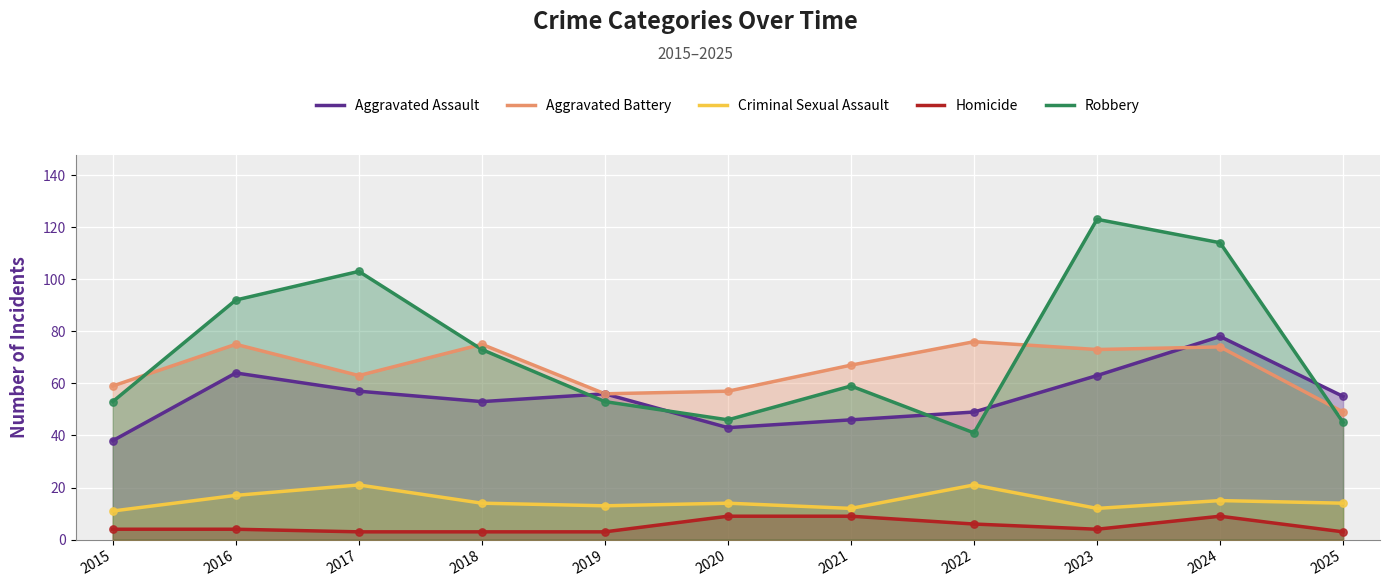

What is the total value across all series at 2024?

290